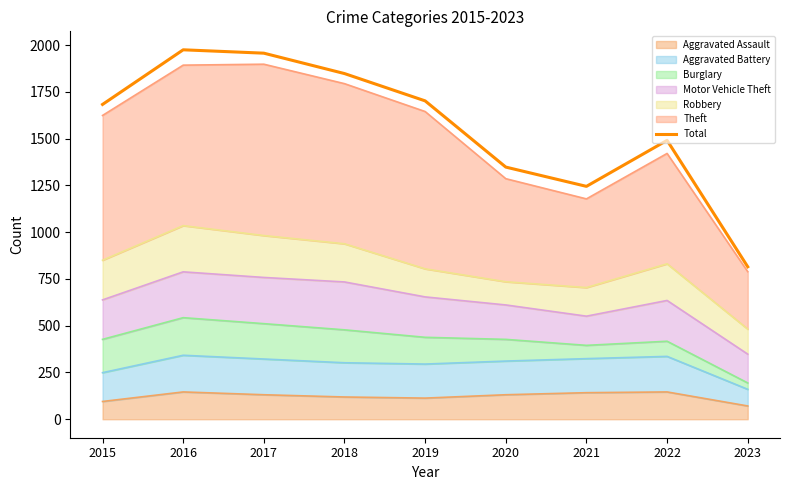

The chart shows a value of 659 at 2018. True or false?

False